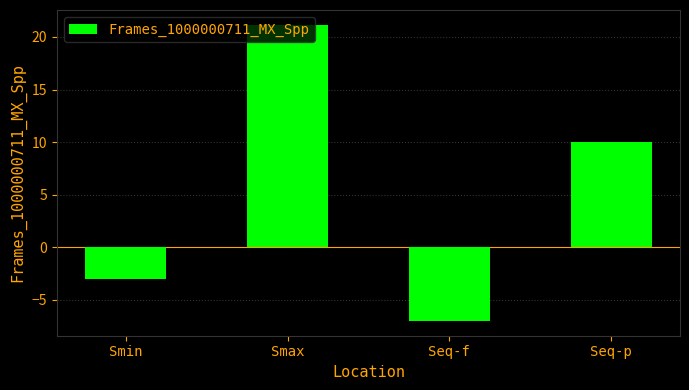

The value at Smax is 21.2. True or false?

True